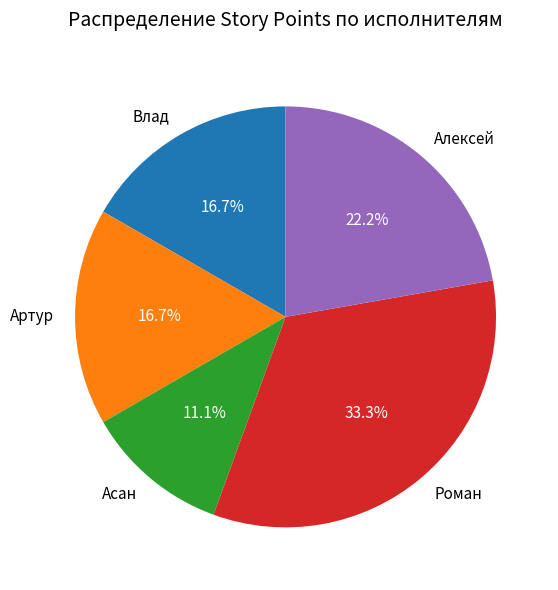

Combined, what portion of the pie is Асан and Влад?

27.8%